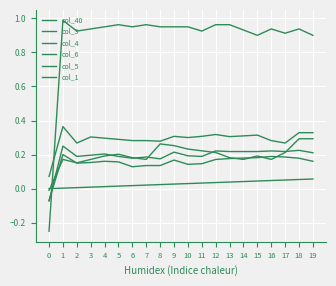

At which category does col_1 reach its first local valley?

2